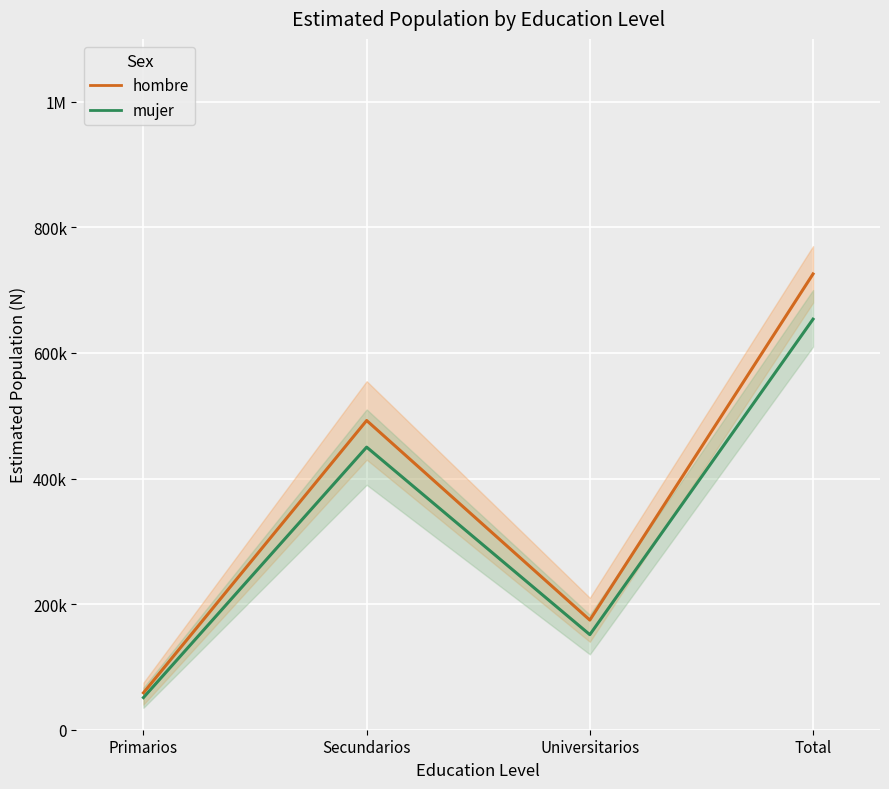

What is the value of the mujer point at the 4th from the left?

653712